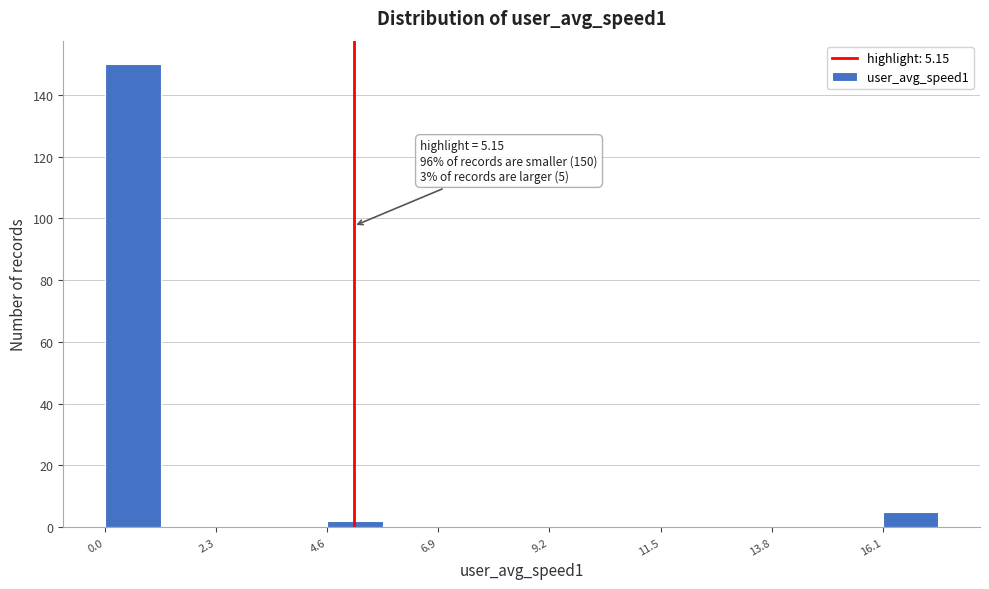

Around what value on the x-axis is the tallest bar? Give the approximate position of its centre, as read against the axis.

0.5